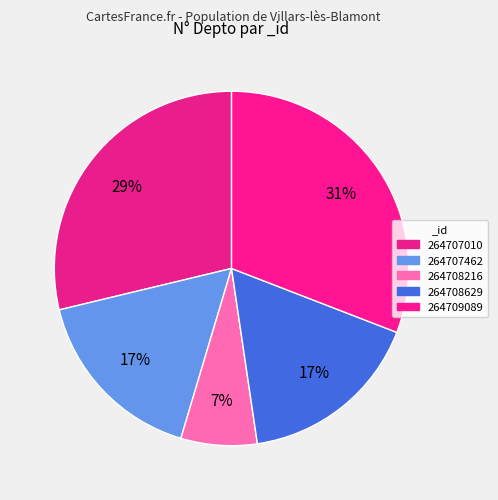

Count the number of slices in the pie.

5